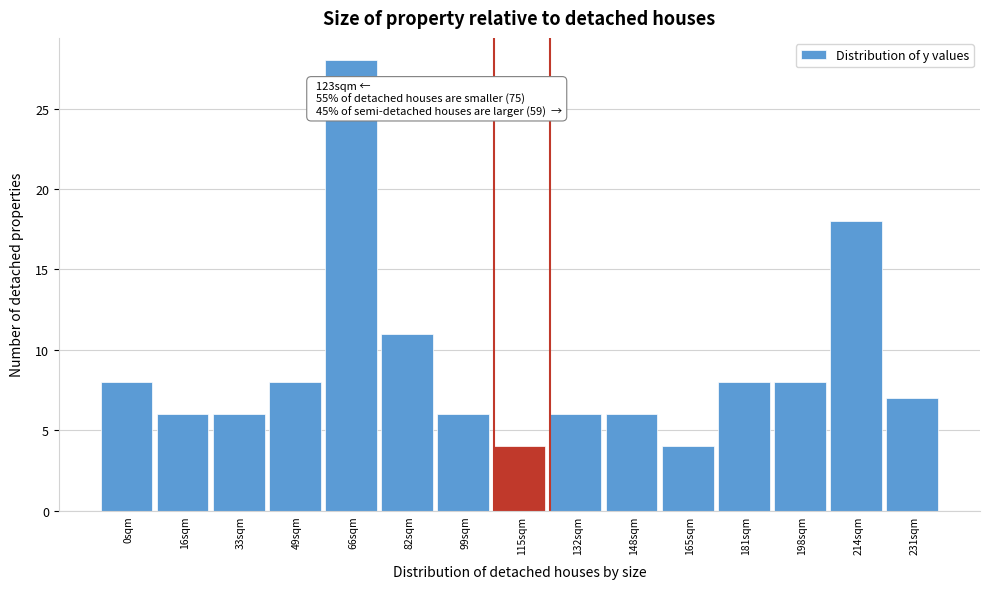

Reading right to left, transcribe all the data shown in this chart.

231sqm=7	214sqm=18	198sqm=8	181sqm=8	165sqm=4	148sqm=6	132sqm=6	115sqm=4	99sqm=6	82sqm=11	66sqm=28	49sqm=8	33sqm=6	16sqm=6	0sqm=8